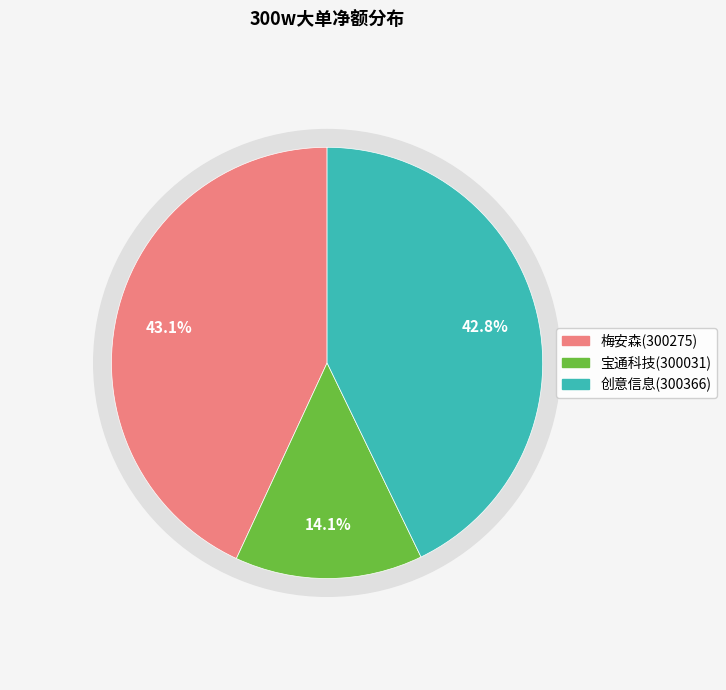

To the nearest percent, what percentage of the pie is 梅安森(300275)?

43%